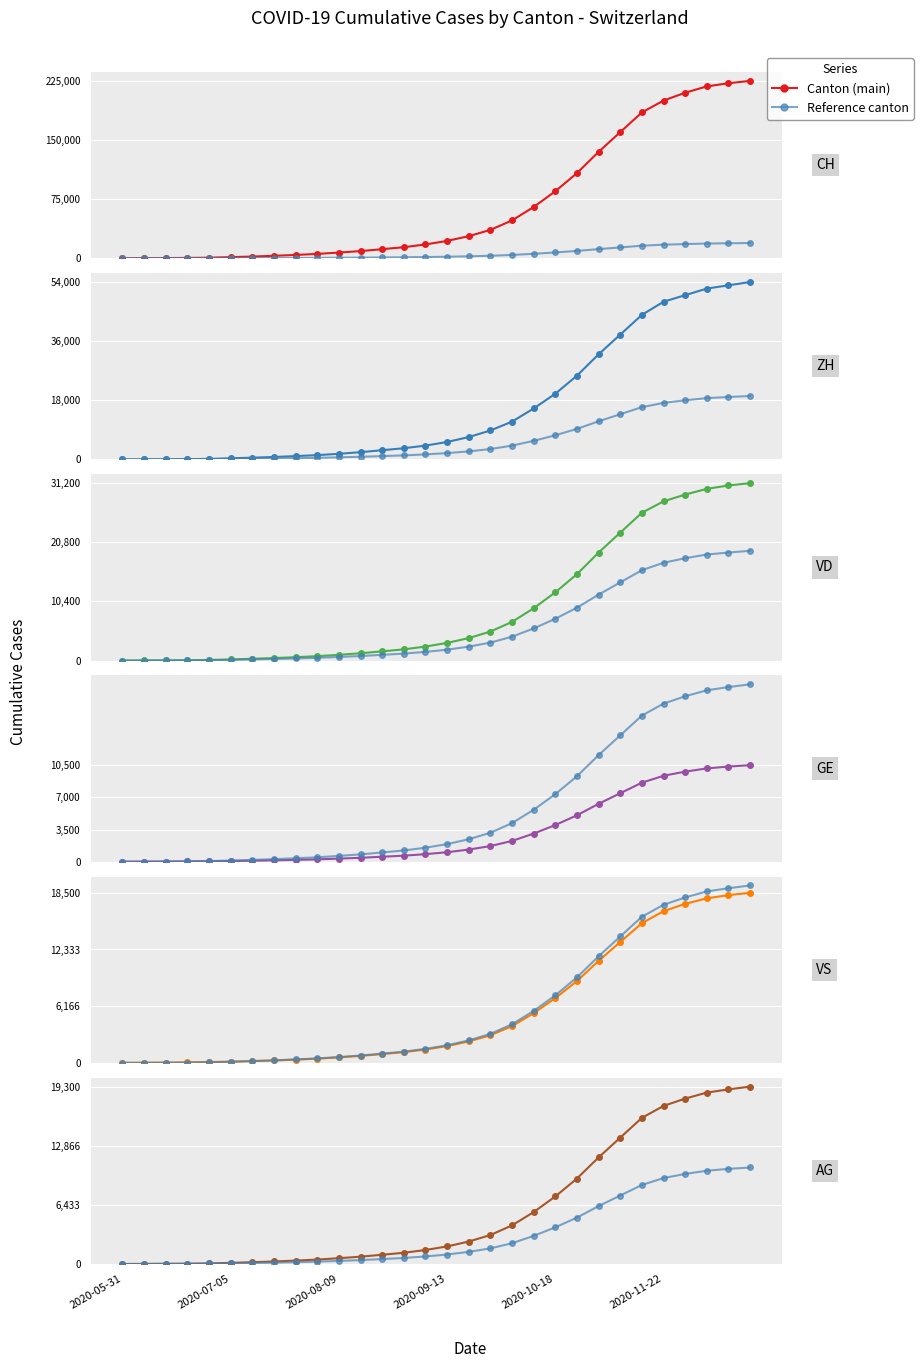

How many values in the ZH series exceed 5300?

14